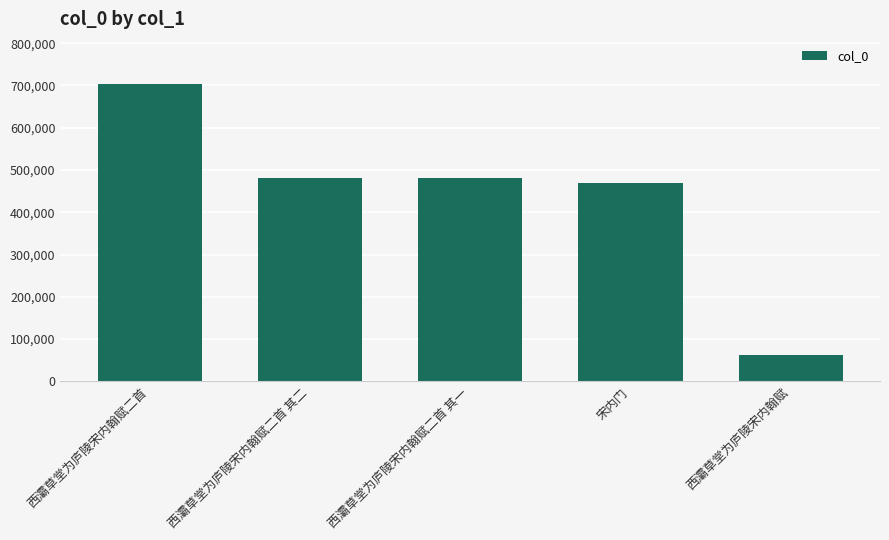

Between 西灞草堂为庐陵宋内翰赋二首 其一 and 西灞草堂为庐陵宋内翰赋二首, which is larger?

西灞草堂为庐陵宋内翰赋二首